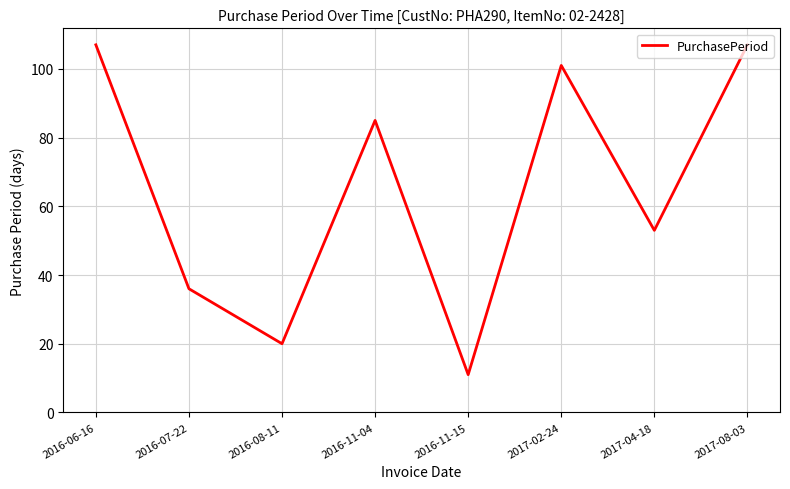

Where is the first local maximum?

2016-11-04